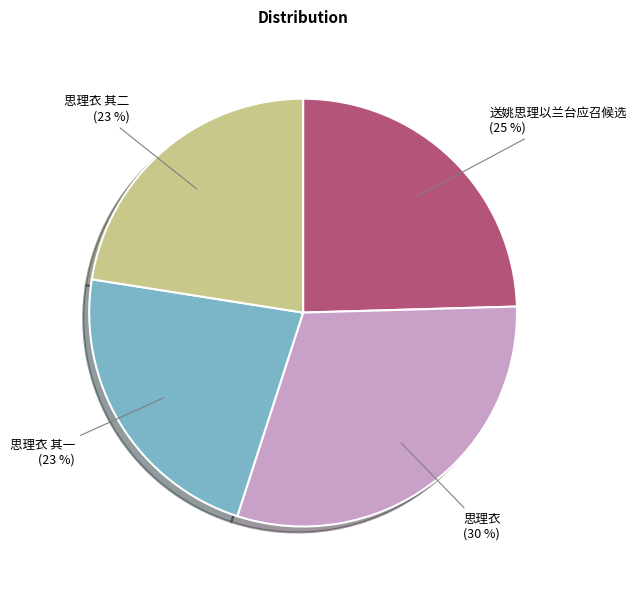

Which slice is the largest?

思理衣